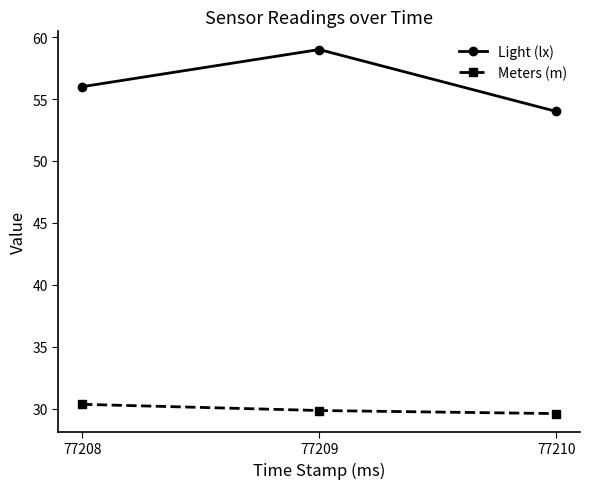

The value of Light (lx) at 77210 is 96.3. True or false?

False